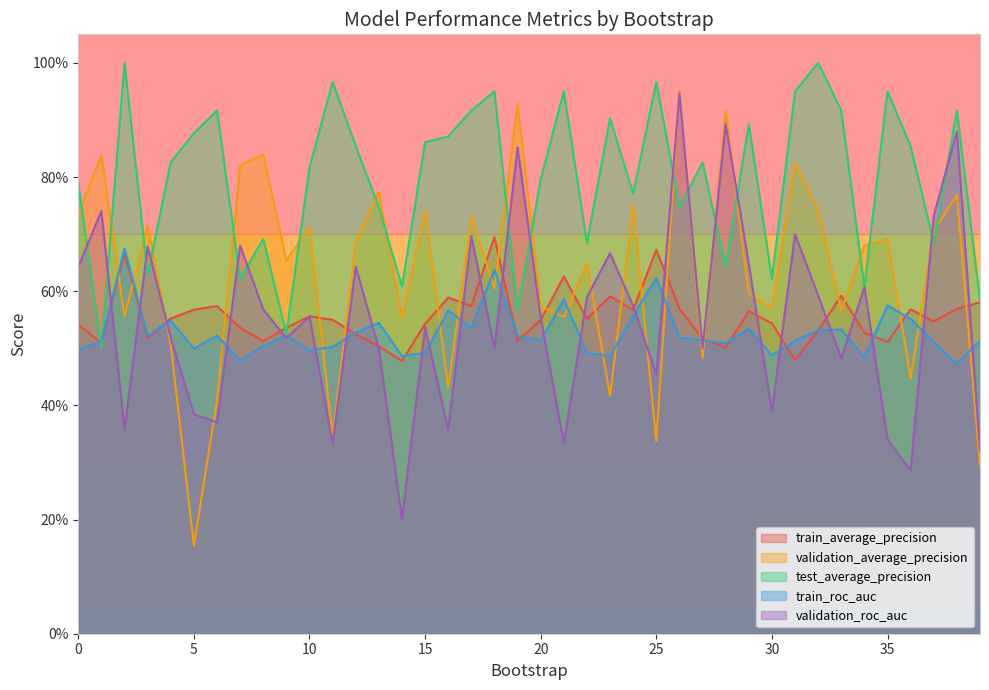

At how many categories does at least one series exceed 0?

40